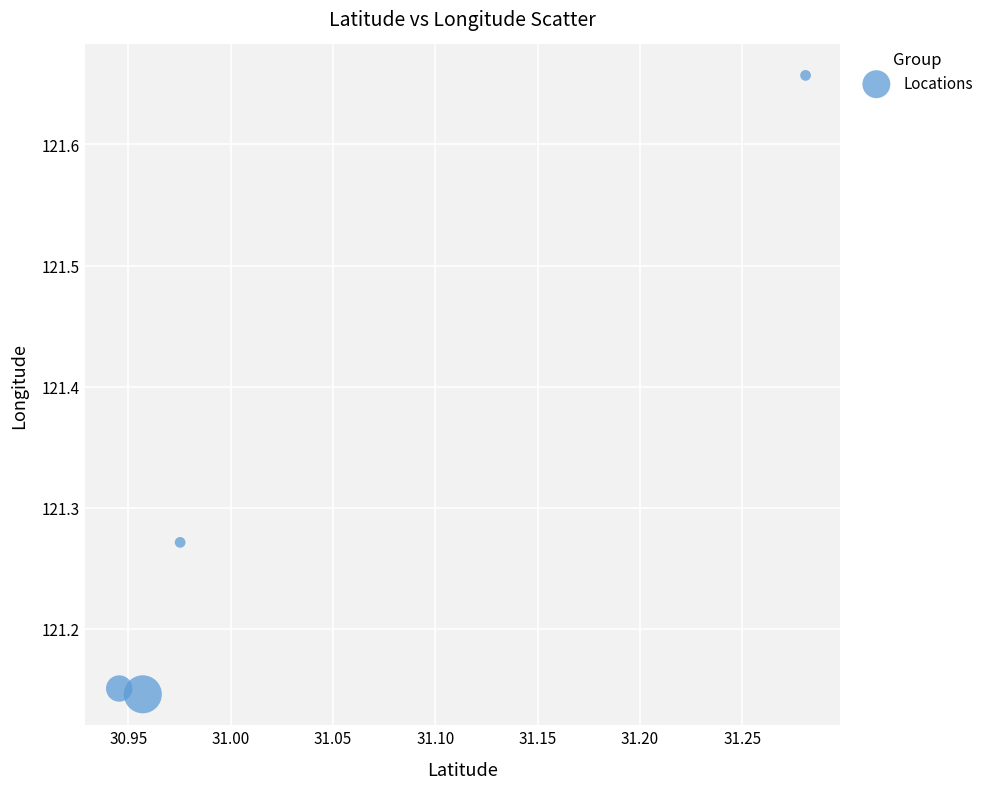

What is the range of Y values (max minus min)?

0.5